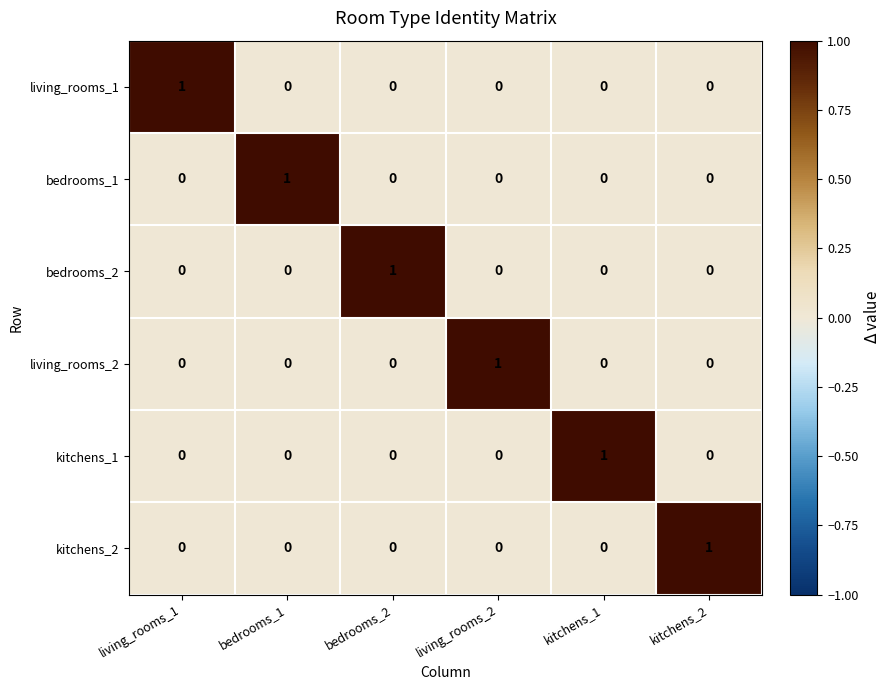

At how many categories does at least one series exceed 0?

6